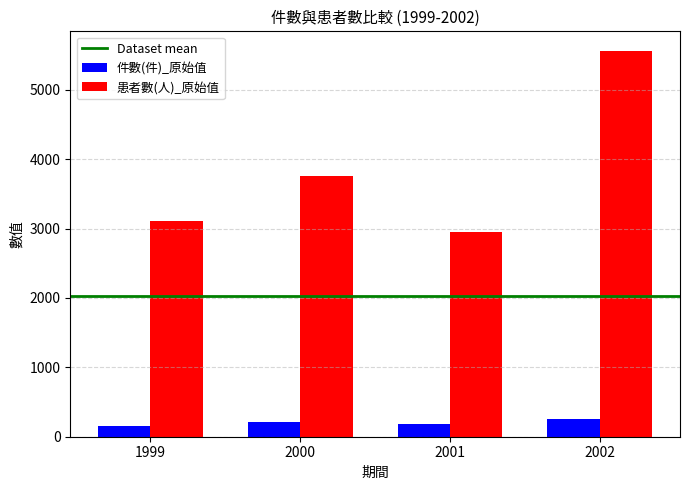

What is the sum of the 患者數(人)_原始值 values at 2000 and 2002?

9325